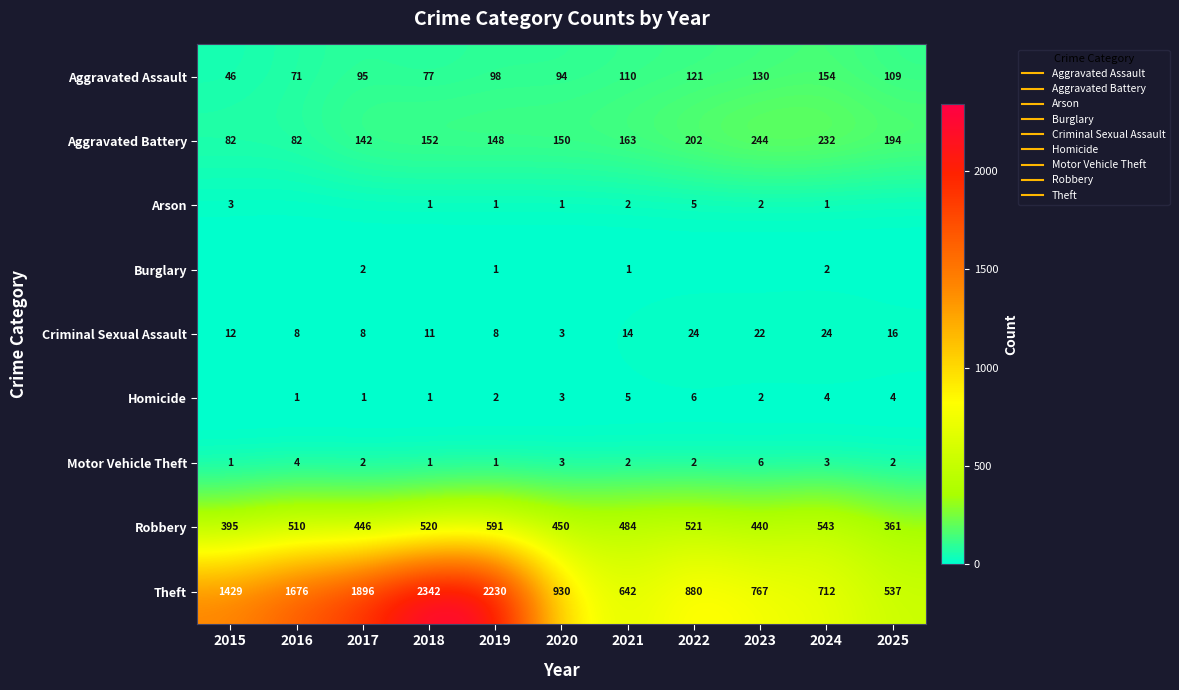

Rank the categories by Aggravated Assault value from highest to lowest.

2024, 2023, 2022, 2021, 2025, 2019, 2017, 2020, 2018, 2016, 2015